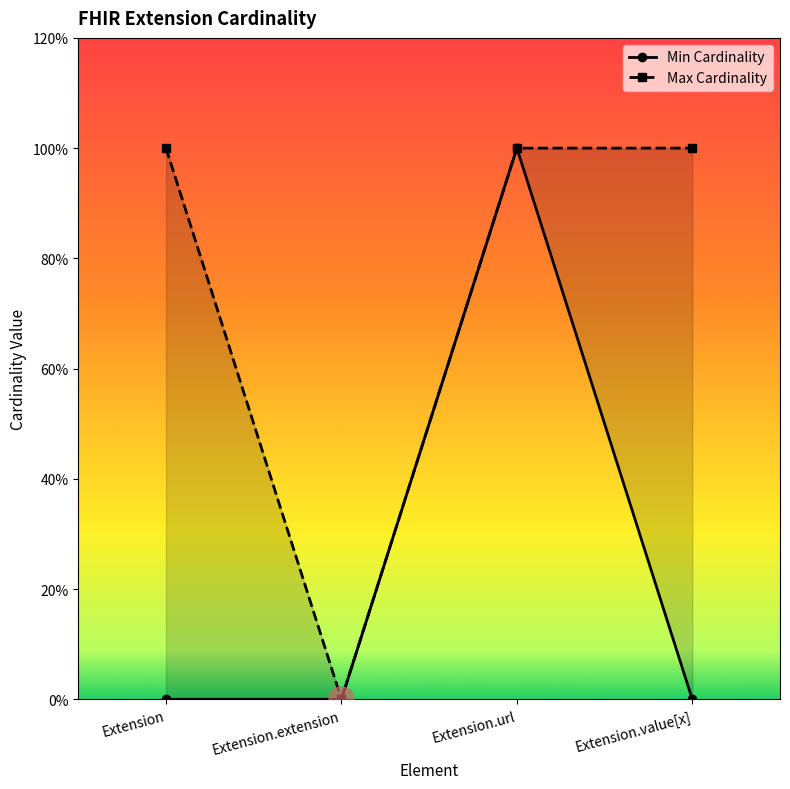

Reading left to right, transcribe all the data shown in this chart.

Min Cardinality: Extension=0	Extension.extension=0	Extension.url=1	Extension.value[x]=0
Max Cardinality: Extension=1	Extension.extension=0	Extension.url=1	Extension.value[x]=1